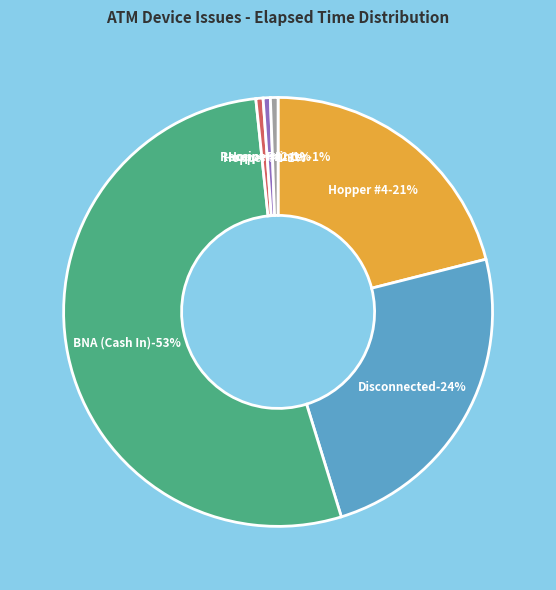

To the nearest percent, what is the difference between the largest and smallest slice percentages?

53%